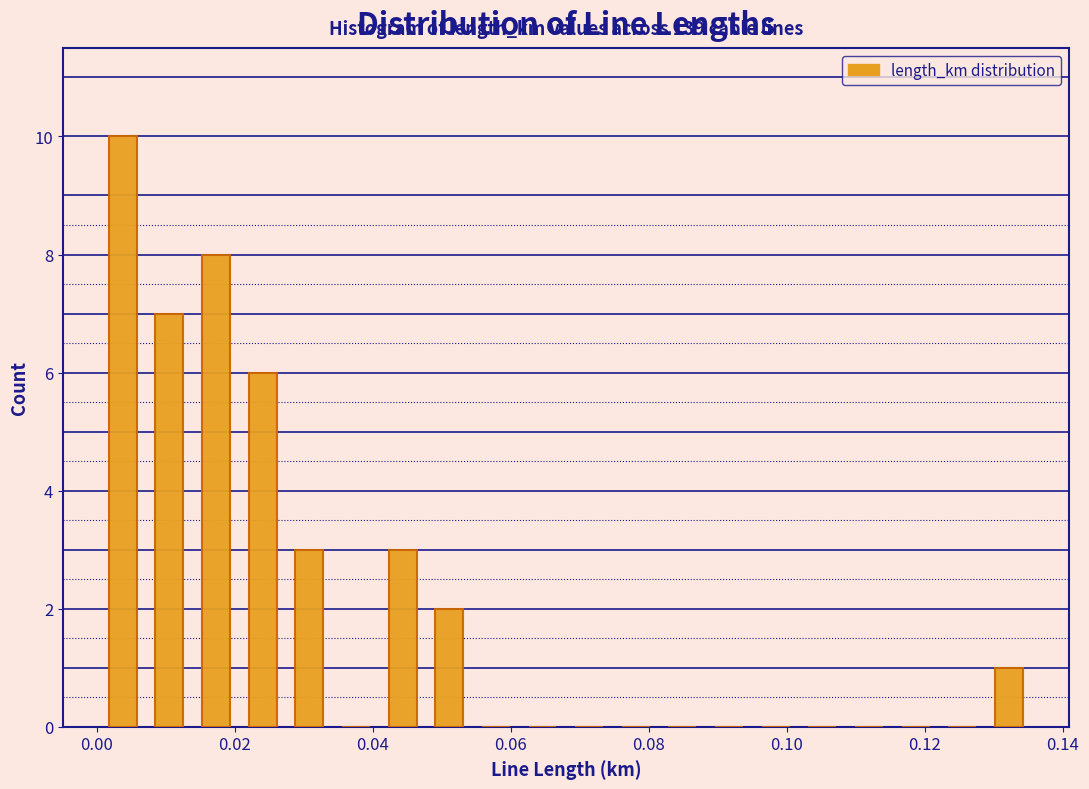

Read against the x-axis, roughly where is the centre of the tallest bar?

0.004